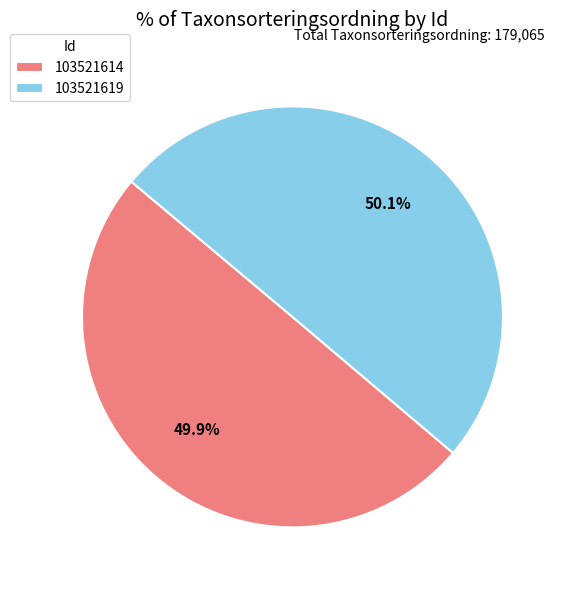

What is the ratio of the value at 103521619 to the value at 103521614?

1.0